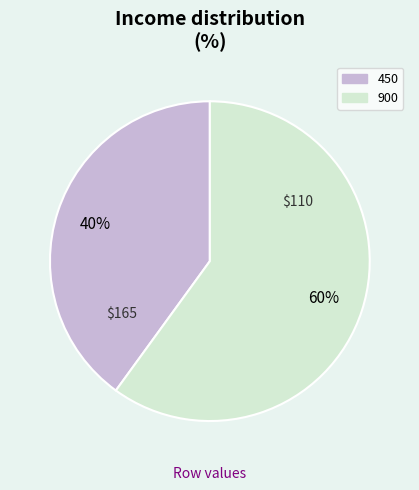

What is the ratio of the value at 900 to the value at 450?

1.5